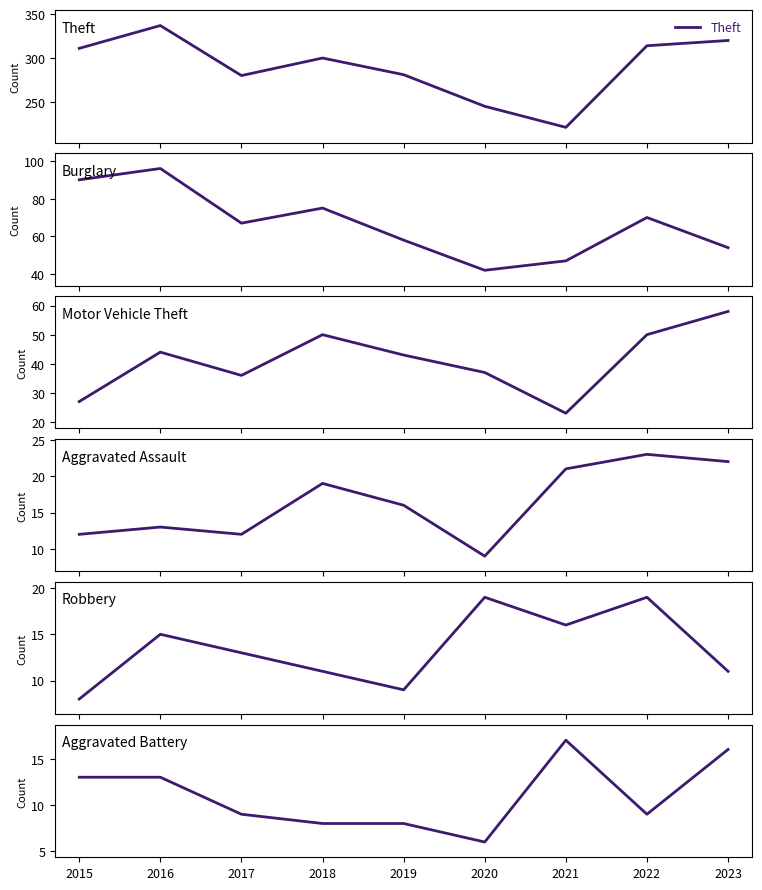

Which series has the largest total across all categories?

Theft